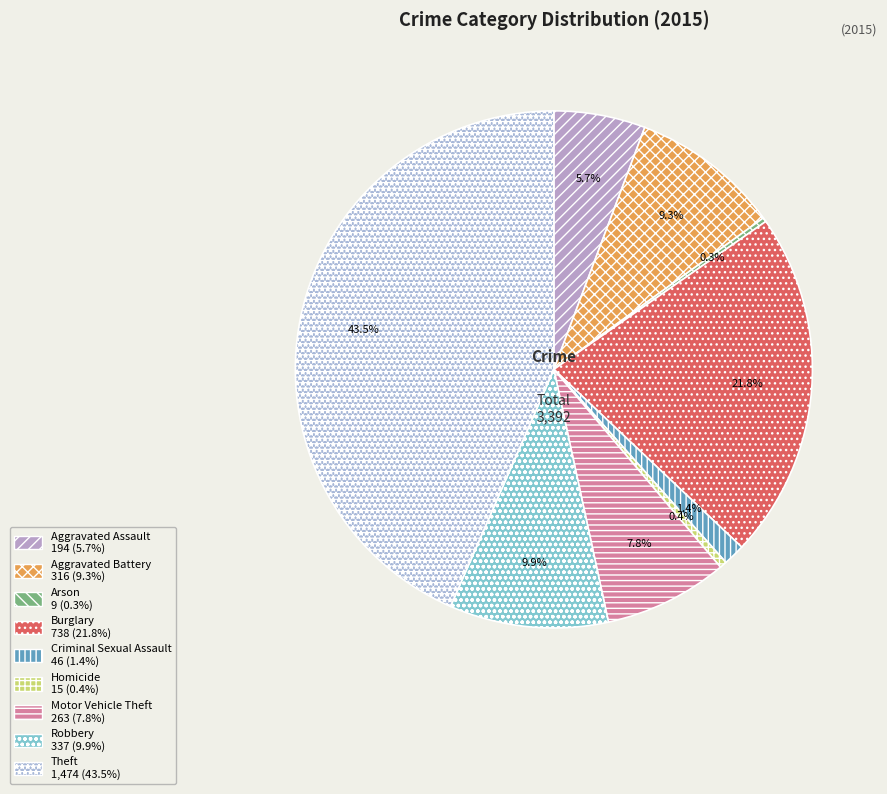

To the nearest percent, what is the average slice percentage?

11%